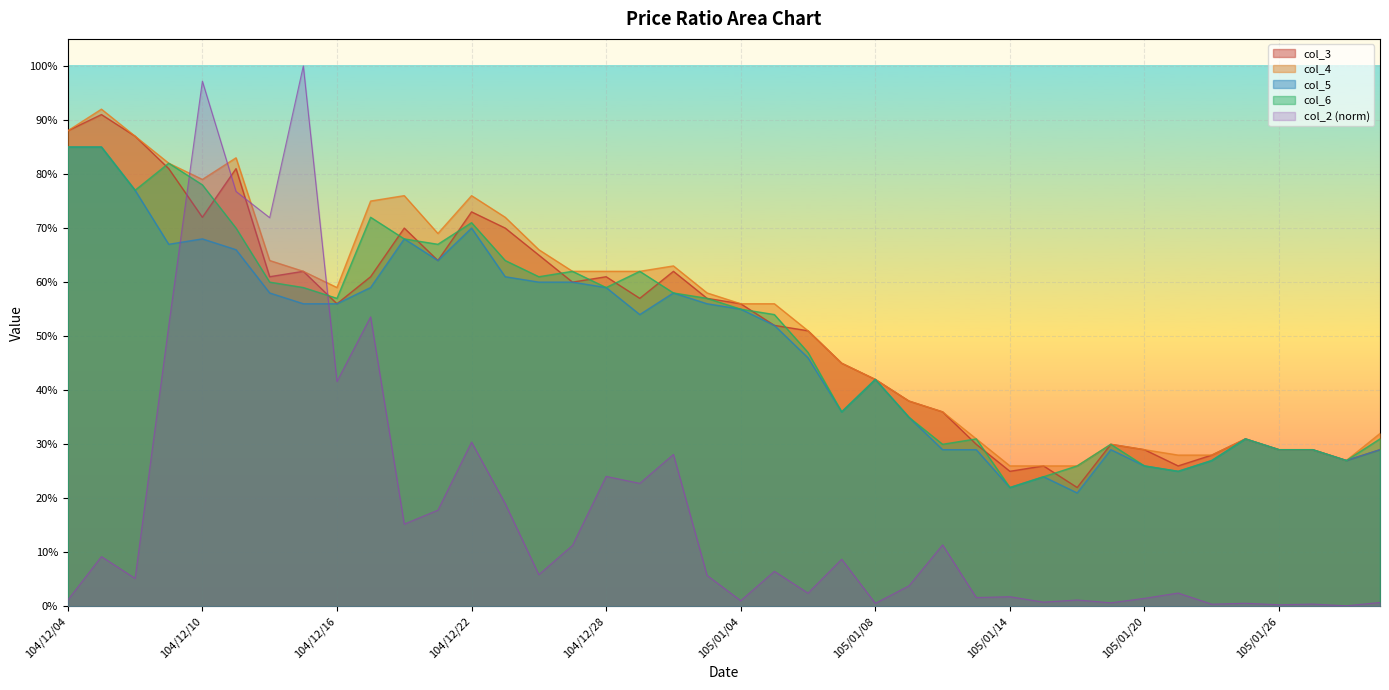

What is the value of the col_6 point at the 2nd from the left?

0.8